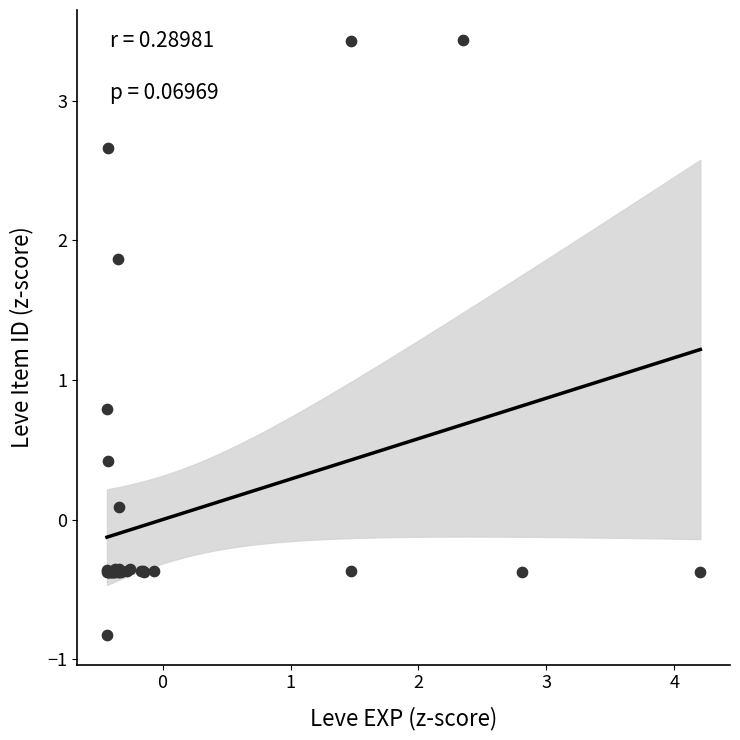

What Y value in the scatter plot is closest to 1?

0.8